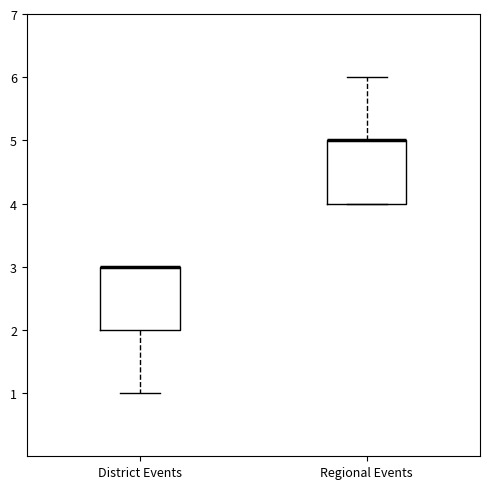

Reading left to right, read every box against the y-axis: the position of its median line, the range the box covers, and the ends of its whiskers. The values are not printed on the chart, so give them approximately, as read against the axis.

District Events: median 3 (drawn on the box's upper edge), box 2 to 3, whiskers 1 to 3
Regional Events: median 5 (drawn on the box's upper edge), box 4 to 5, whiskers 4 to 6